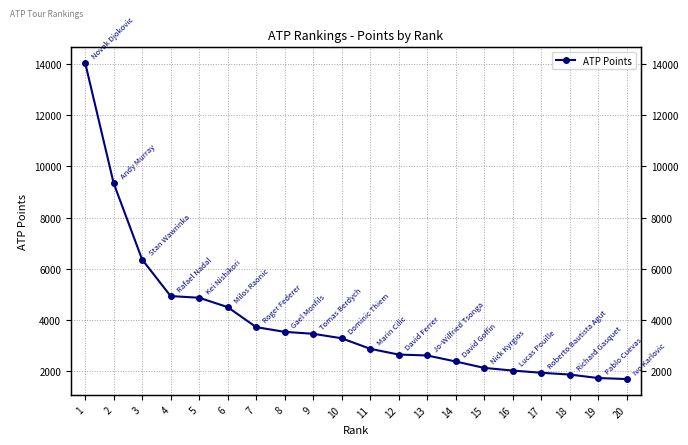

Reading right to left, what are all the values shown in this chart?

1705	1745	1880	1950	2036	2140	2390	2625	2660	2885	3295	3470	3545	3730	4510	4875	4940	6365	9345	14040